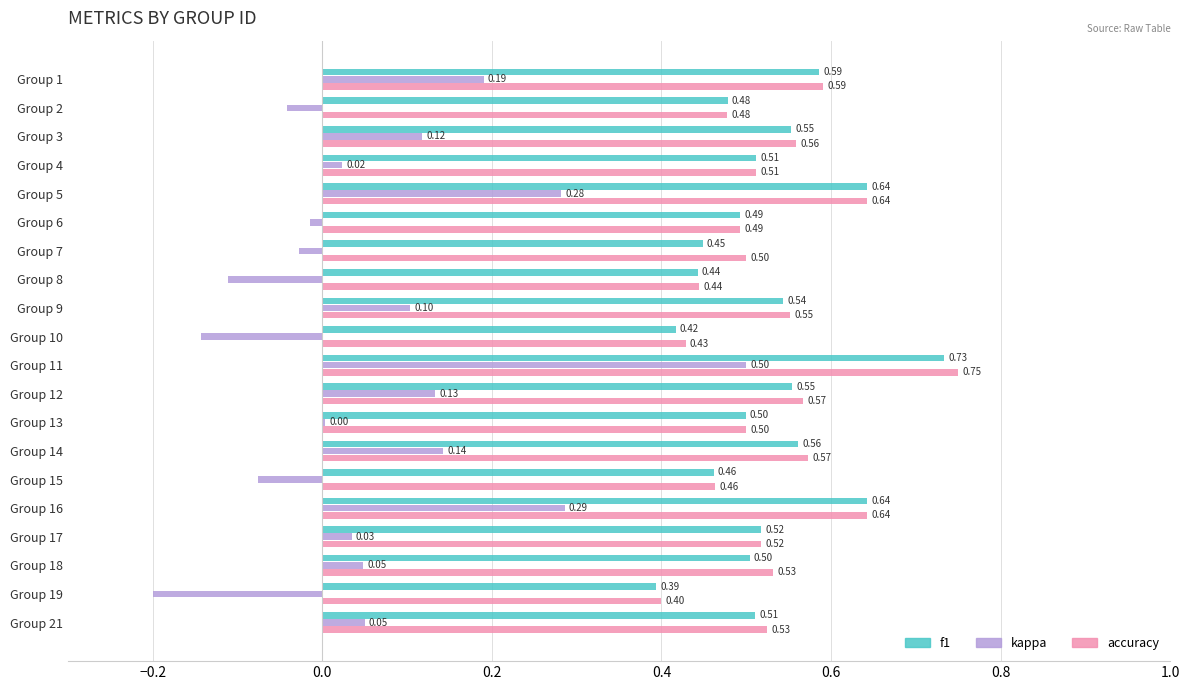

What is the sum of all f1 values?

10.5